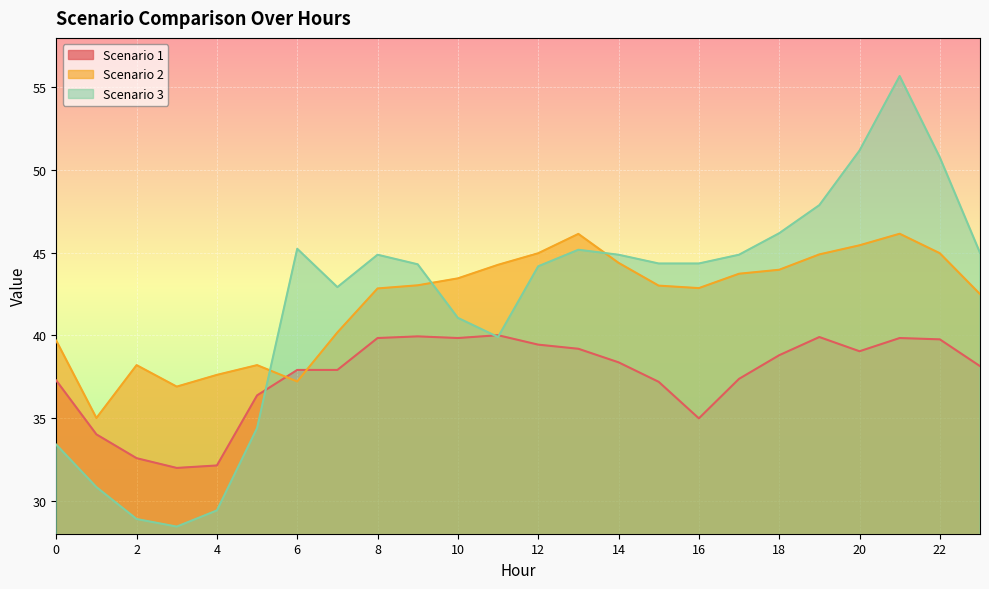

What are all the series names shown in the legend?

Scenario 1, Scenario 2, Scenario 3